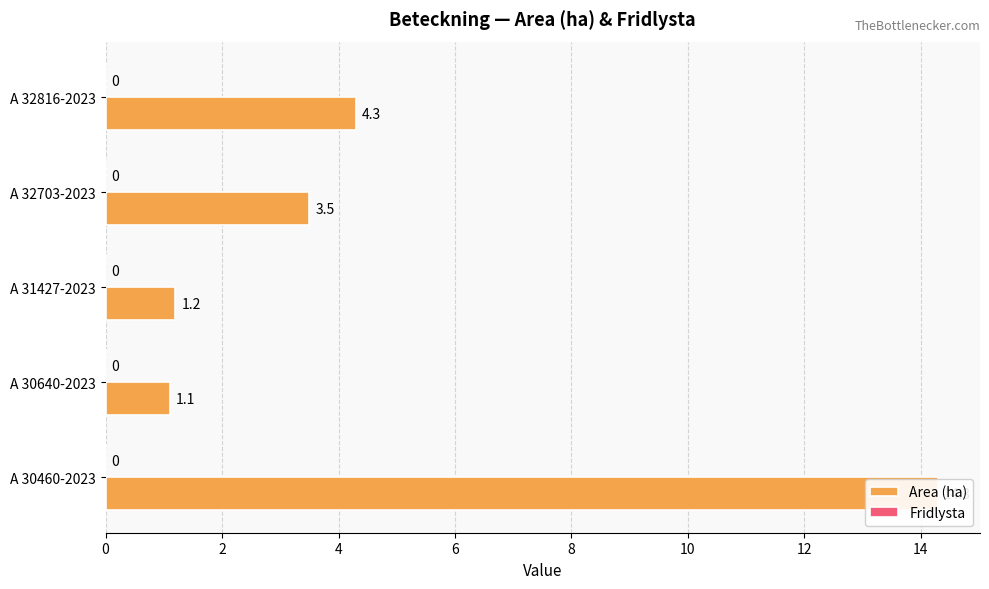

What is the difference between the second highest and second lowest values in the Area (ha) series?

3.1